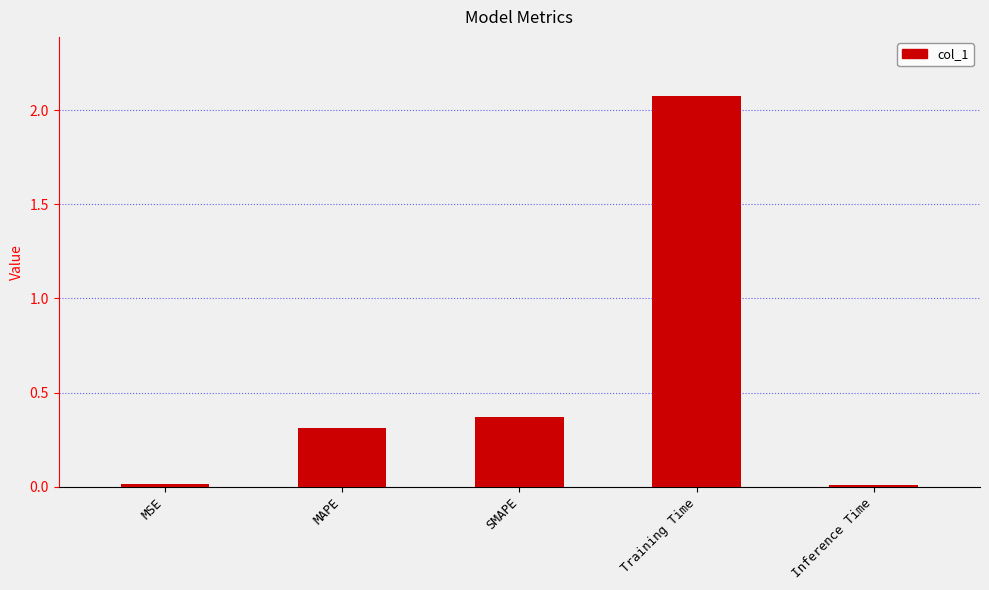

What is the change in value from MAPE to SMAPE?

+0.1